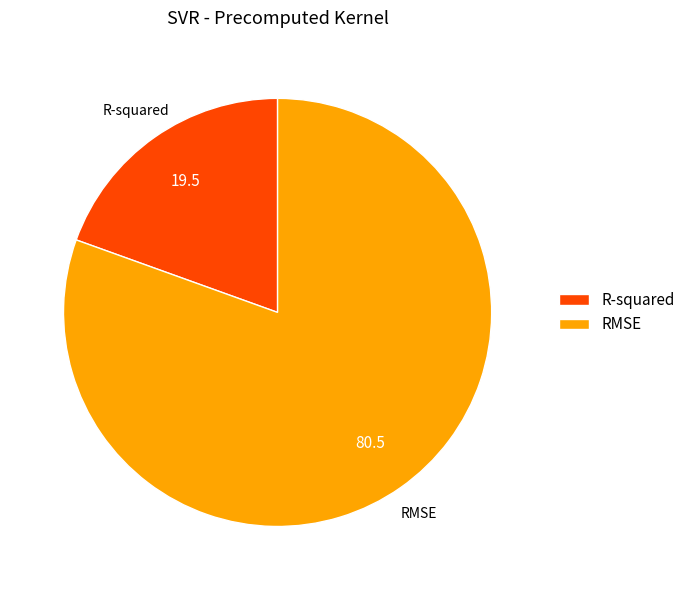

The R-squared slice represents 7% of the pie. True or false?

False